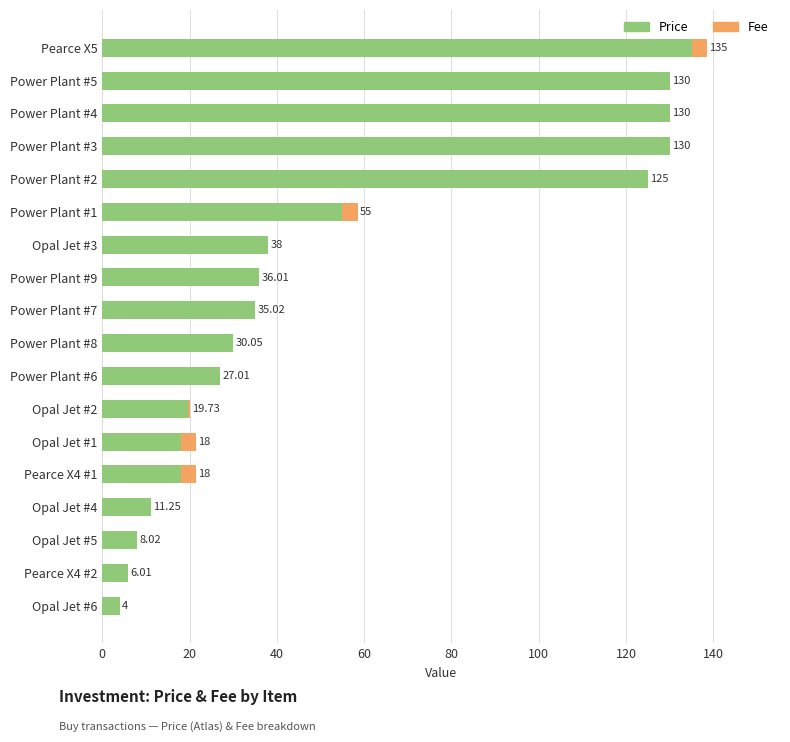

What are all the series names shown in the legend?

Price, Fee